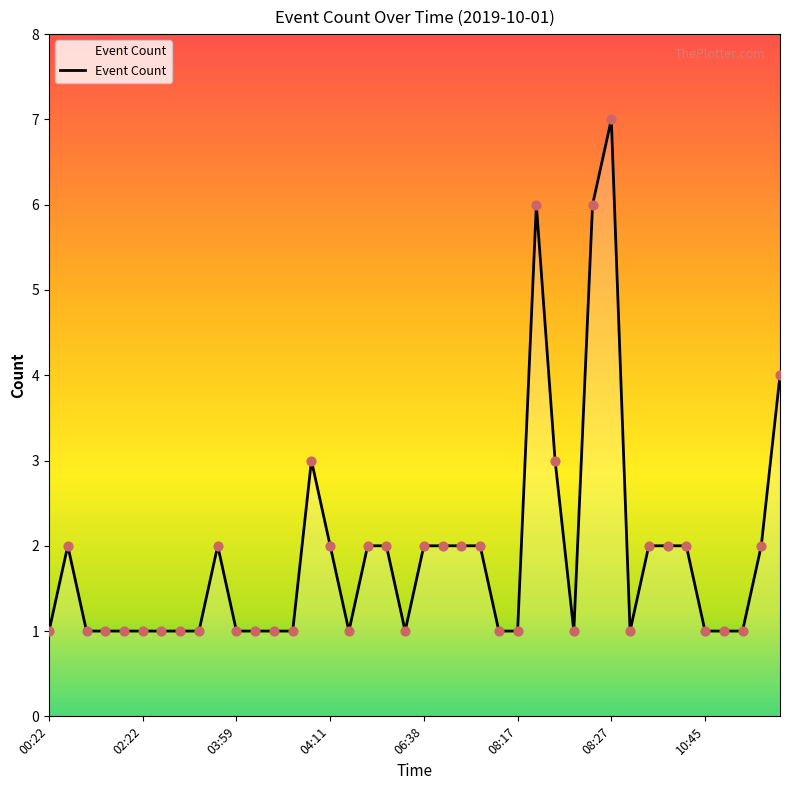

What is the difference between the maximum and minimum values?

6